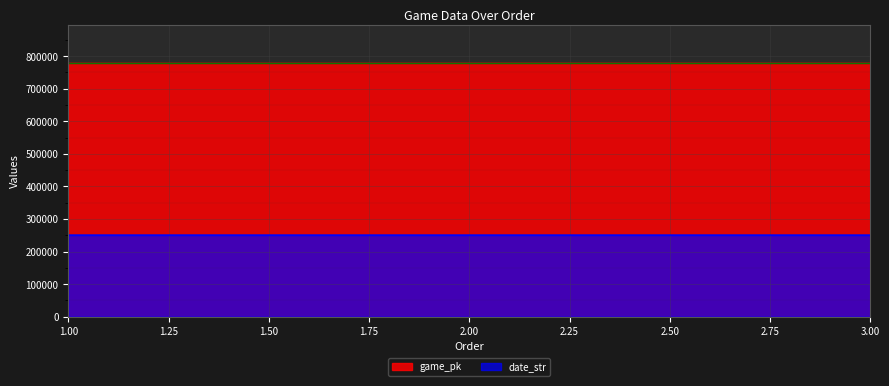

Is it true that date_str equals 348413 at 3.00?

False